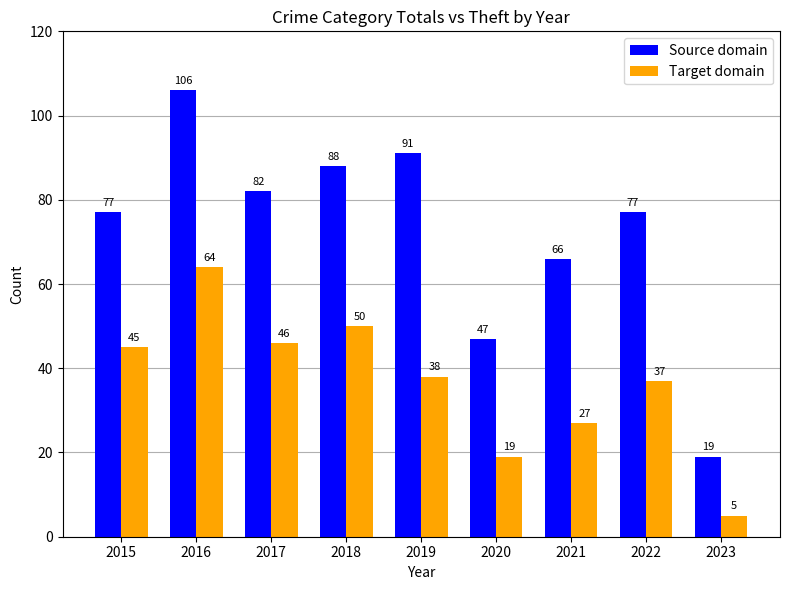

What is the difference between the maximum and minimum values in the Target domain series?

59